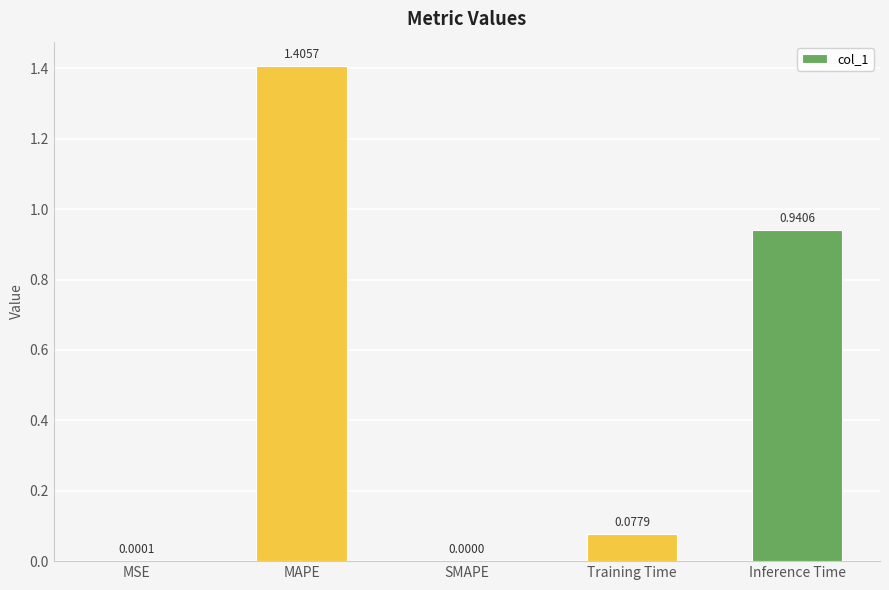

What is the change in value from MAPE to Training Time?

-1.3